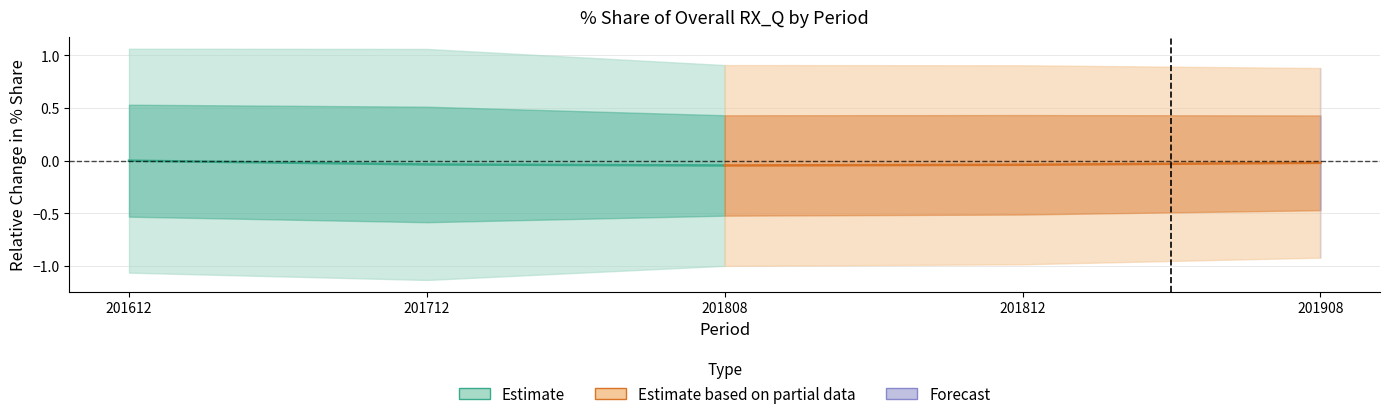

At which category is the sum across all series the highest?

201612